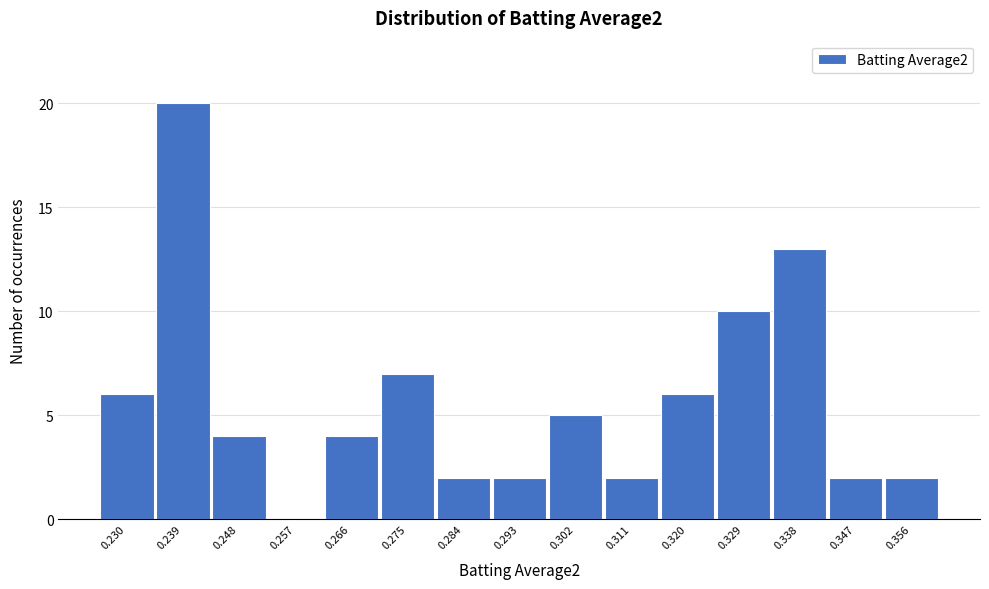

Reading left to right, list all the values displayed in this chart.

0.230=6	0.239=20	0.248=4	0.257=0	0.266=4	0.275=7	0.284=2	0.293=2	0.302=5	0.311=2	0.320=6	0.329=10	0.338=13	0.347=2	0.356=2